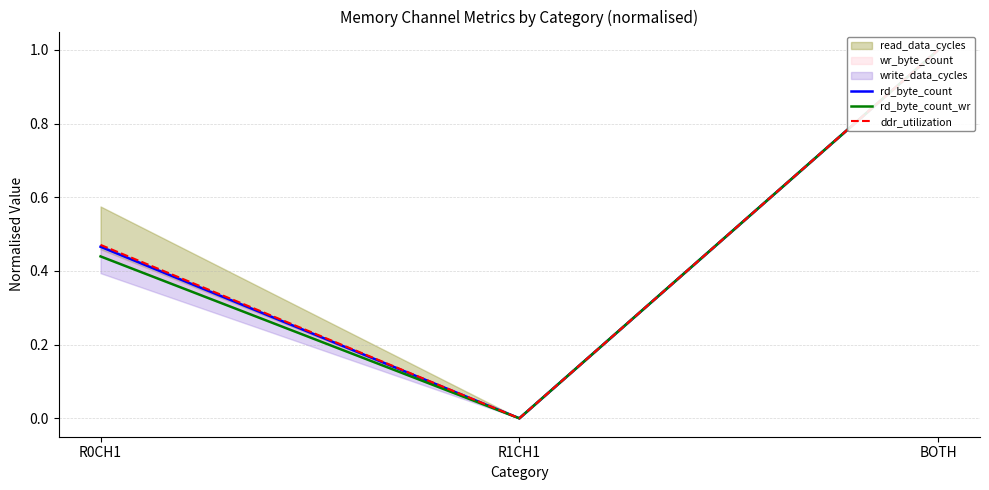

True or false: rd_byte_count has a value of 1.0 at BOTH.

True